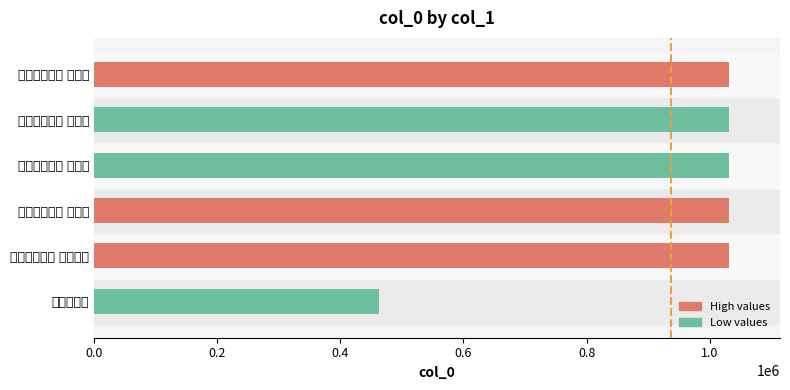

What is the maximum value shown in the chart?

1031336